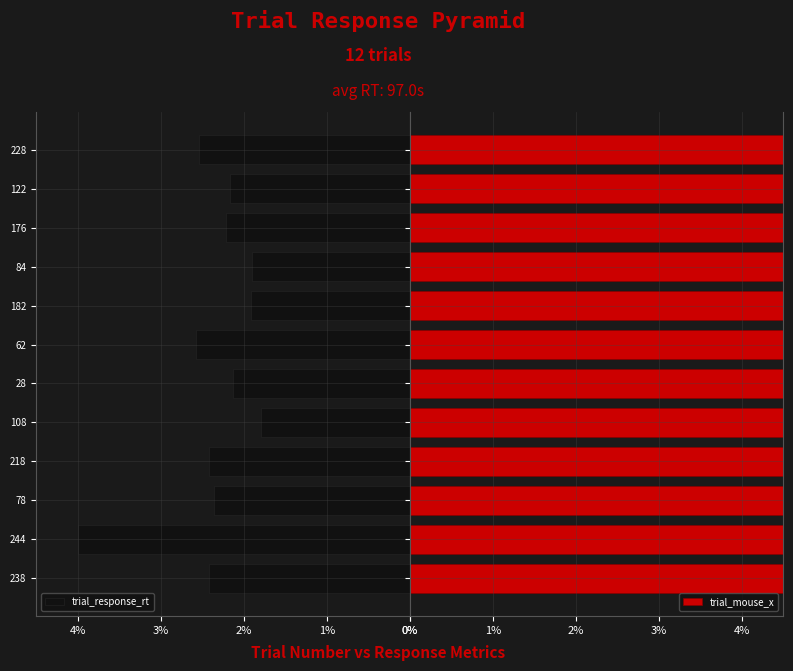

How many series are shown in this chart?

2